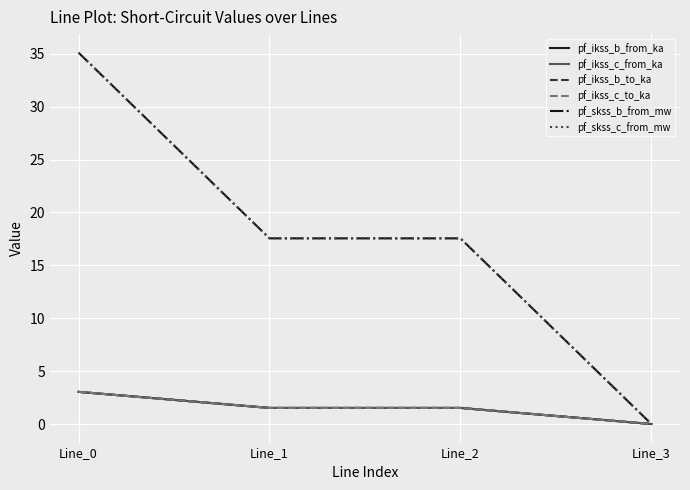

List the series in order of their peak value, lowest first.

pf_ikss_b_from_ka, pf_ikss_b_to_ka, pf_ikss_c_from_ka, pf_ikss_c_to_ka, pf_skss_b_from_mw, pf_skss_c_from_mw